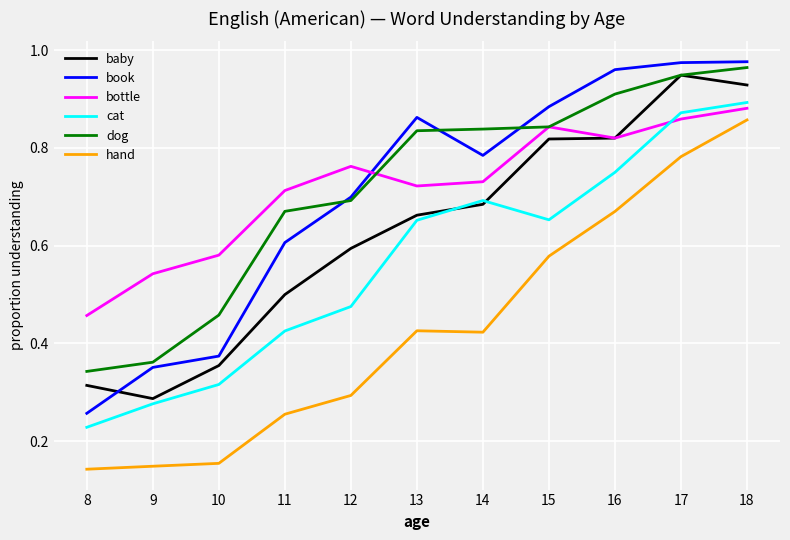

True or false: baby has a value of 0.3 at 9.

True